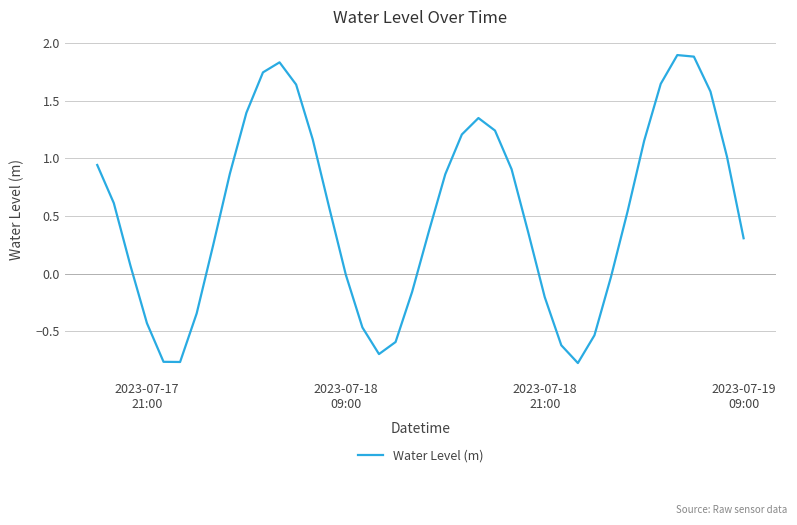

What is the difference between the maximum and minimum values?

2.7